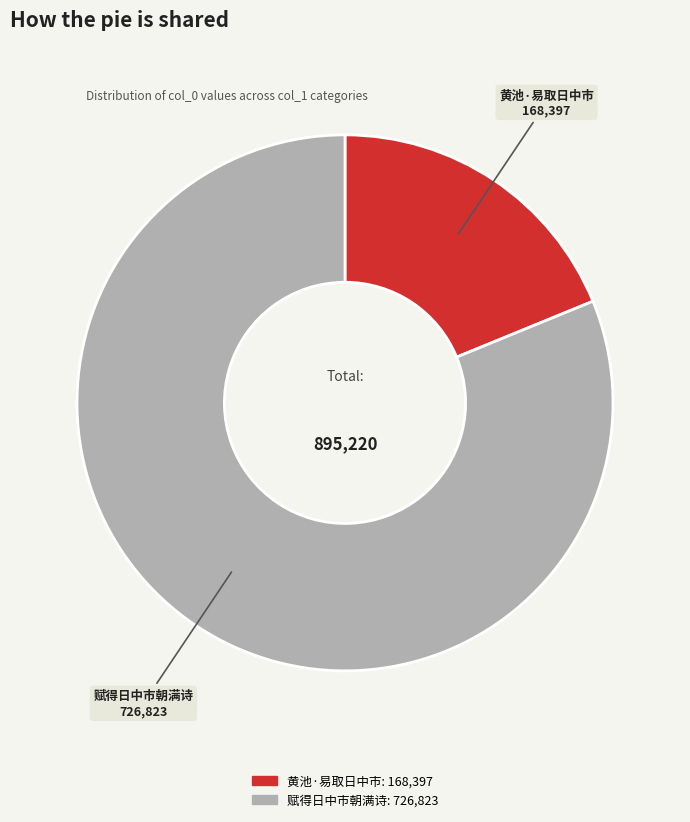

True or false: 赋得日中市朝满诗 accounts for 81% of the total.

True